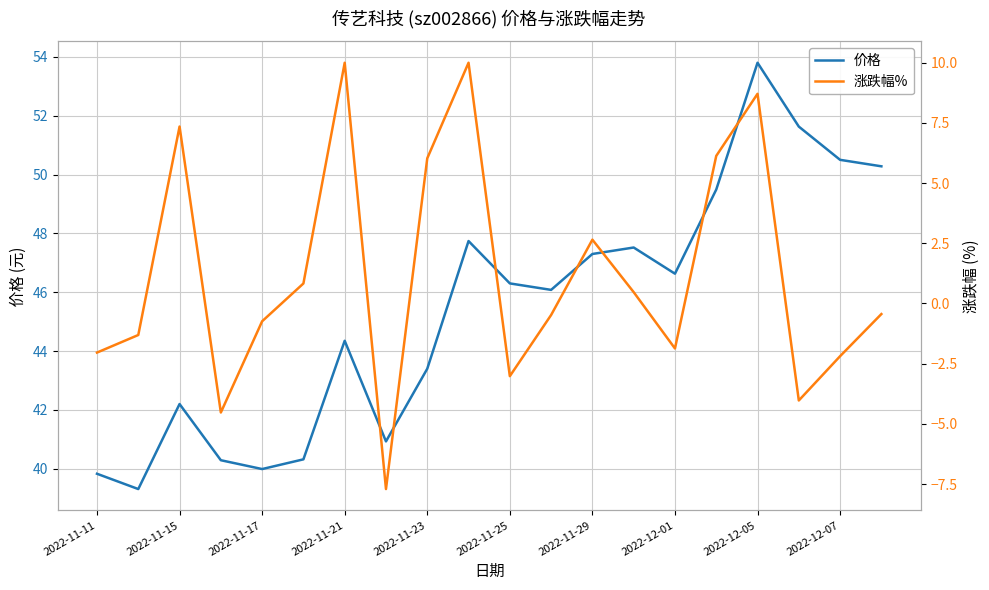

The value of 价格 at 2022-11-21 is 44.4. True or false?

True